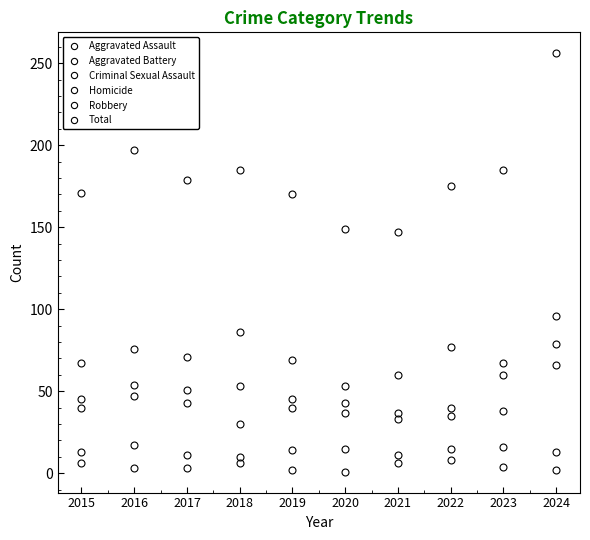

How many series are shown in this chart?

6